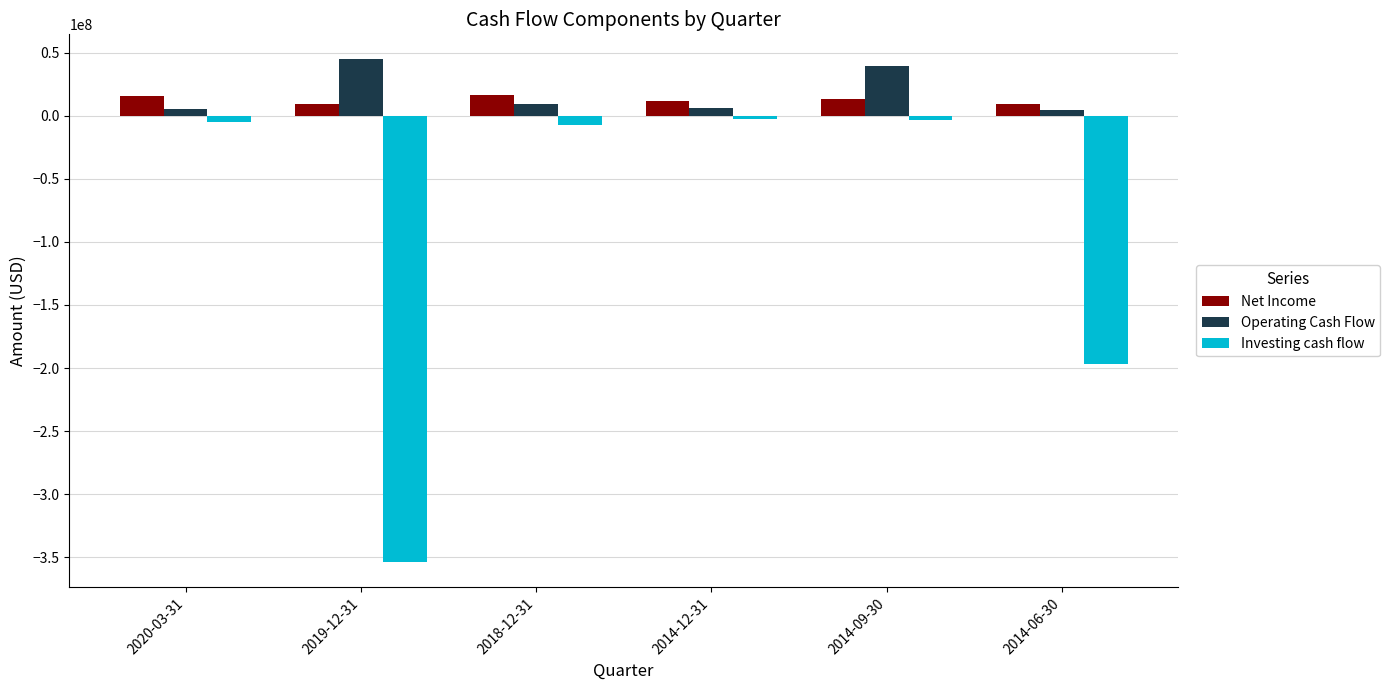

What are all the series names shown in the legend?

Net Income, Operating Cash Flow, Investing cash flow